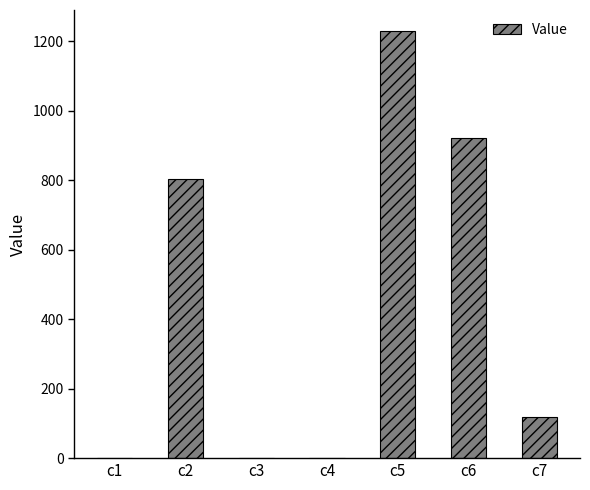

What is the maximum value shown in the chart?

1228.5